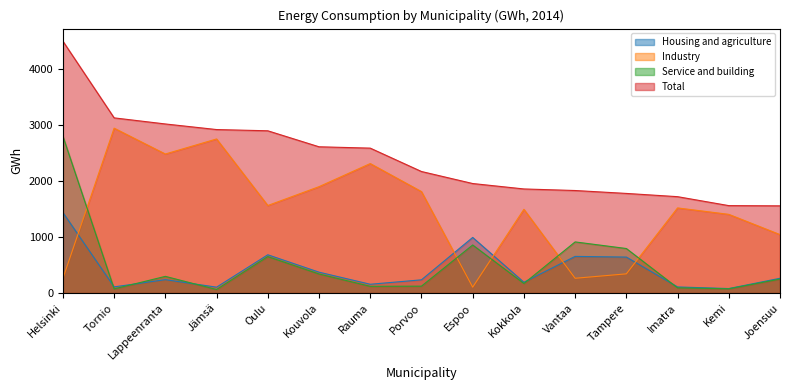

How many interior local valleys does the Housing and agriculture series have?

5